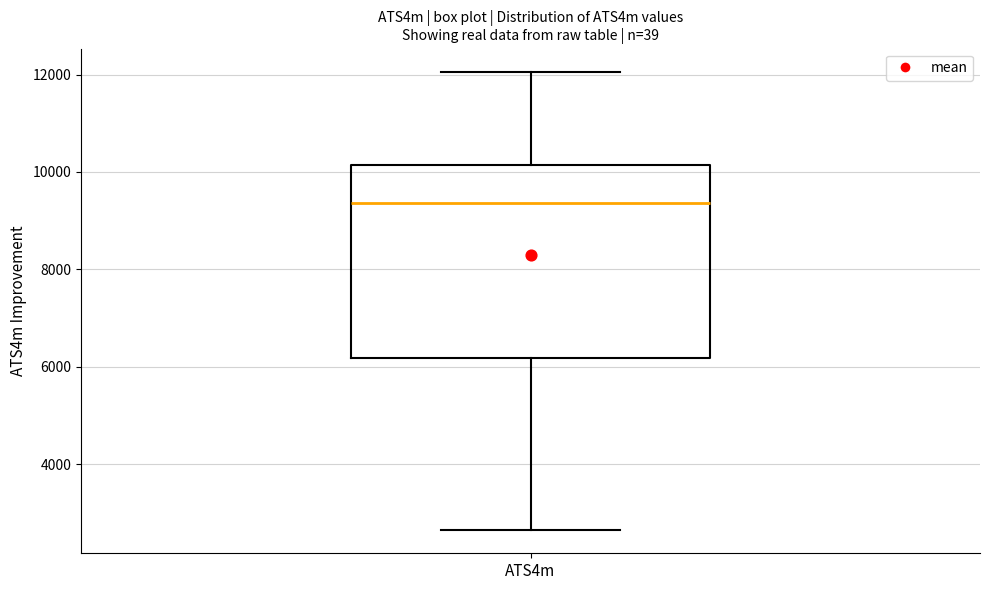

Transcribe this box plot: give where the median line is, the range the box spans, and where the two whiskers end, as read against the y-axis. The values are not printed on the chart, so give them approximately, as read against the axis.

median 9400, box 6200 to 10200, whiskers 2600 to 12000